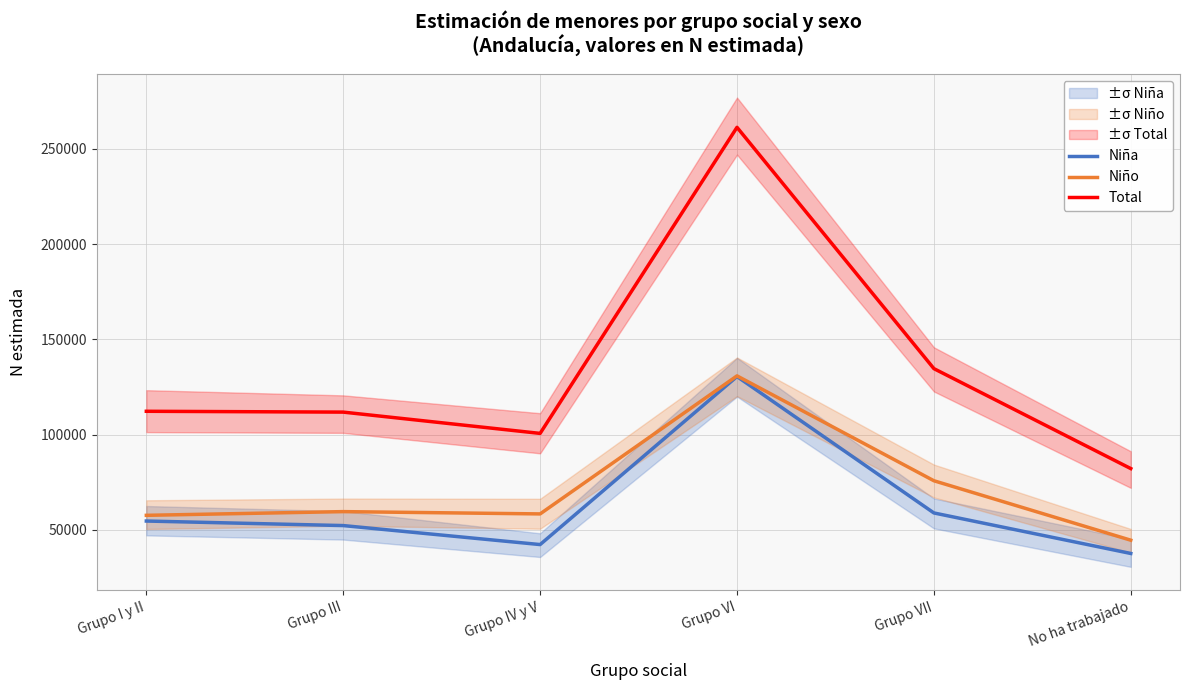

Is this an area chart (filled region under the line)?

No